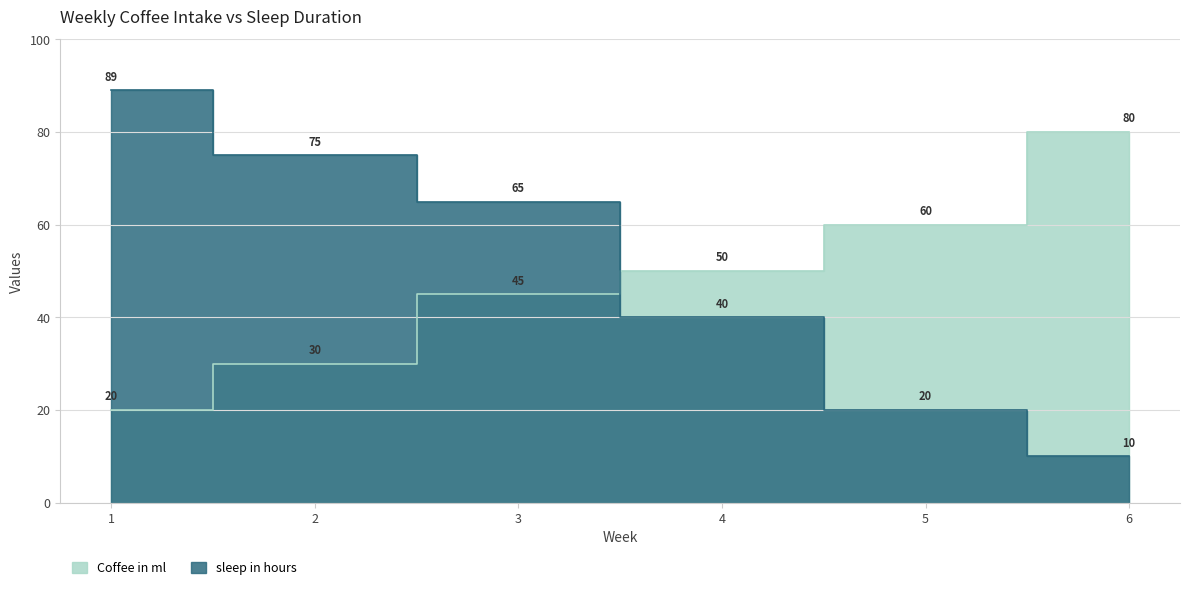

What is the difference between the maximum and minimum values in the Coffee in ml series?

60